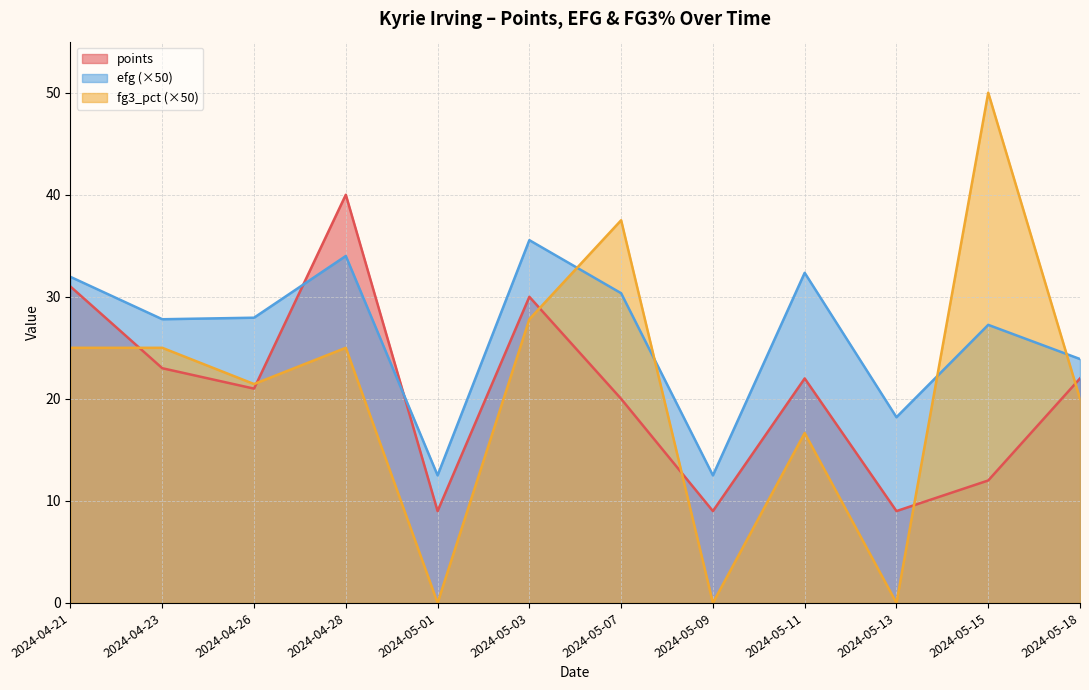

True or false: efg has more than 1 points higher than both neighbors.

True